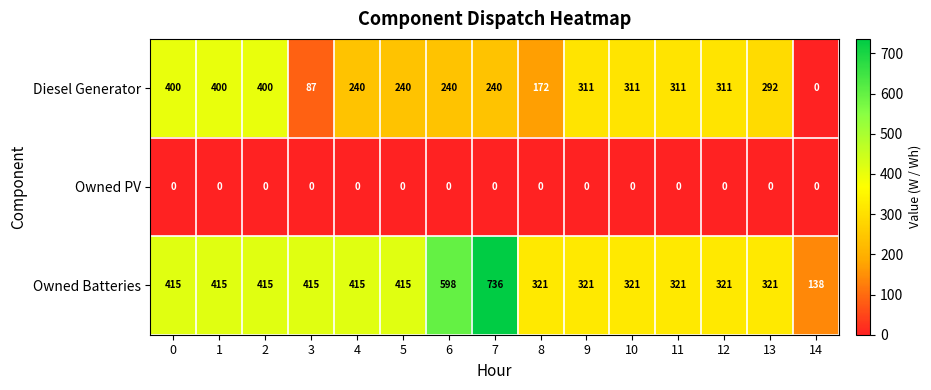

At which label is Diesel Generator closest to 200?

8